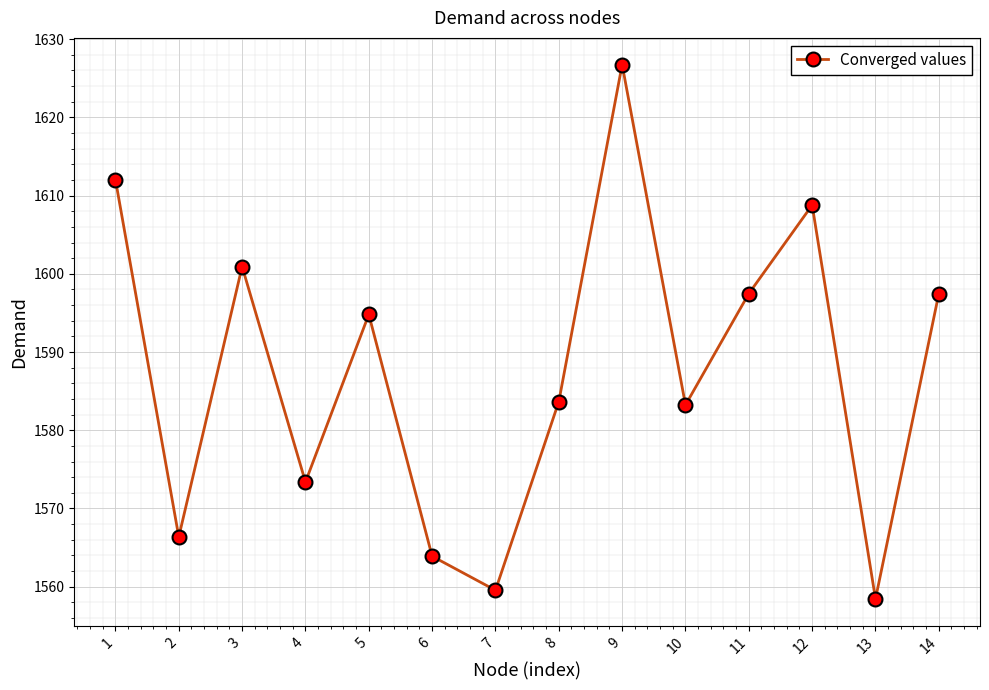

The value at 6 is 1563.9. True or false?

True